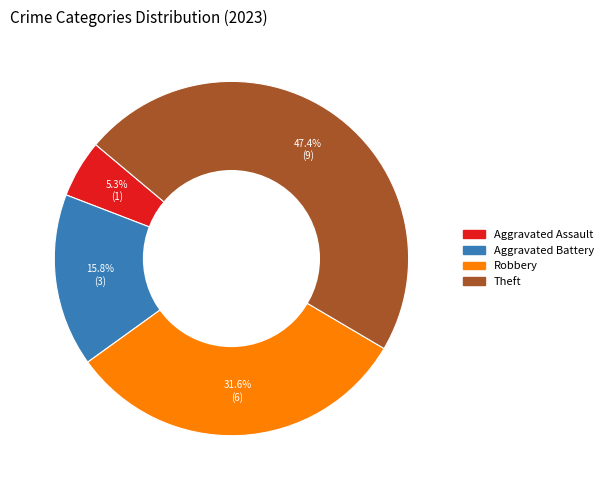

Is there any slice that represents more than half of the pie?

No